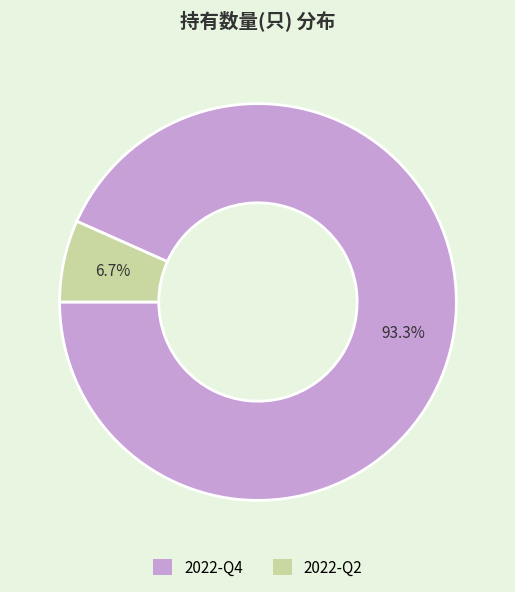

Is it true that 2022-Q4 is 93% of the pie?

True